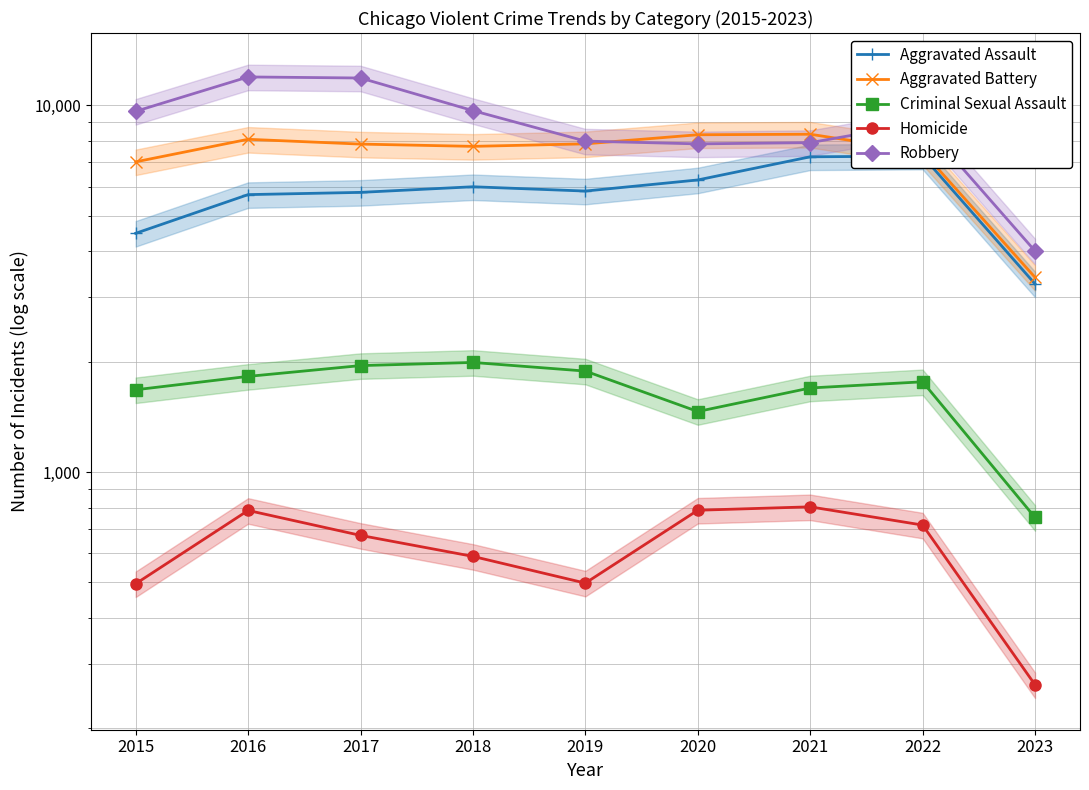

What is the difference between the highest and lowest values at 2018?

9091